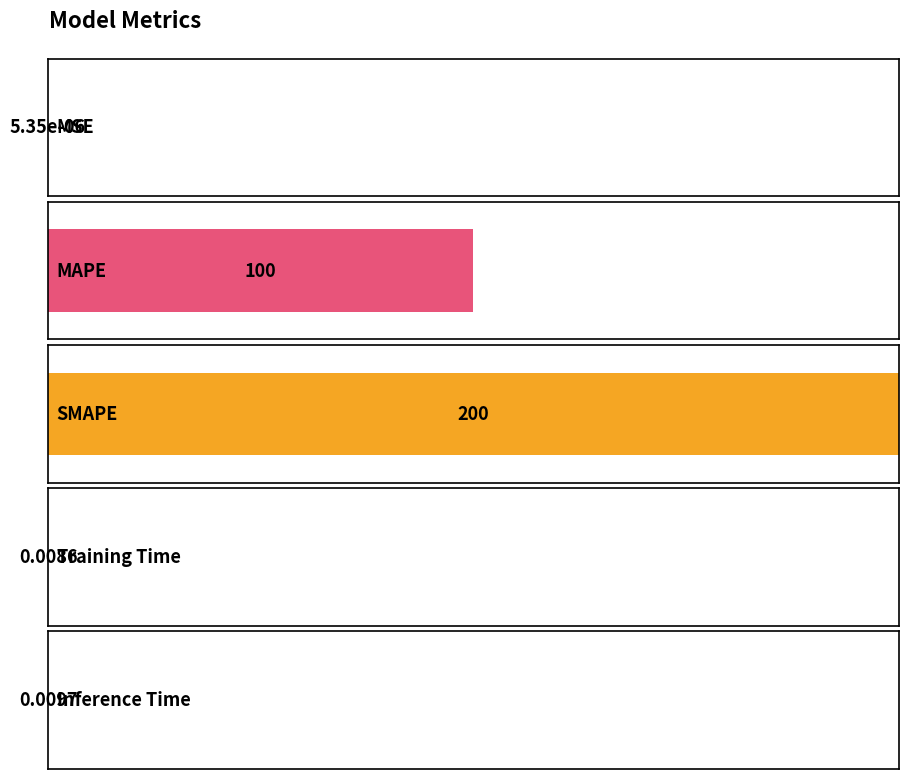

List the labels in order of value, largest first.

SMAPE, MAPE, Inference Time, Training Time, MSE